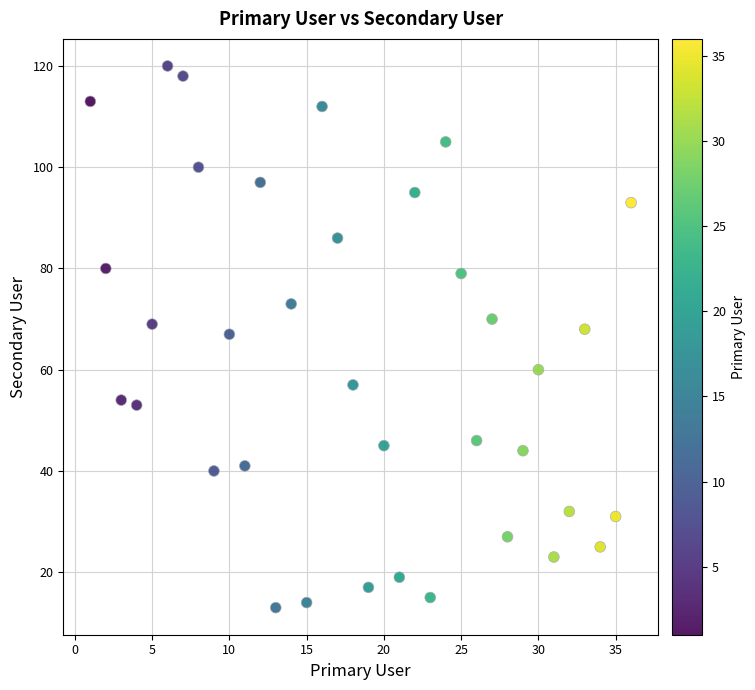

What is the range of Y values (max minus min)?

107